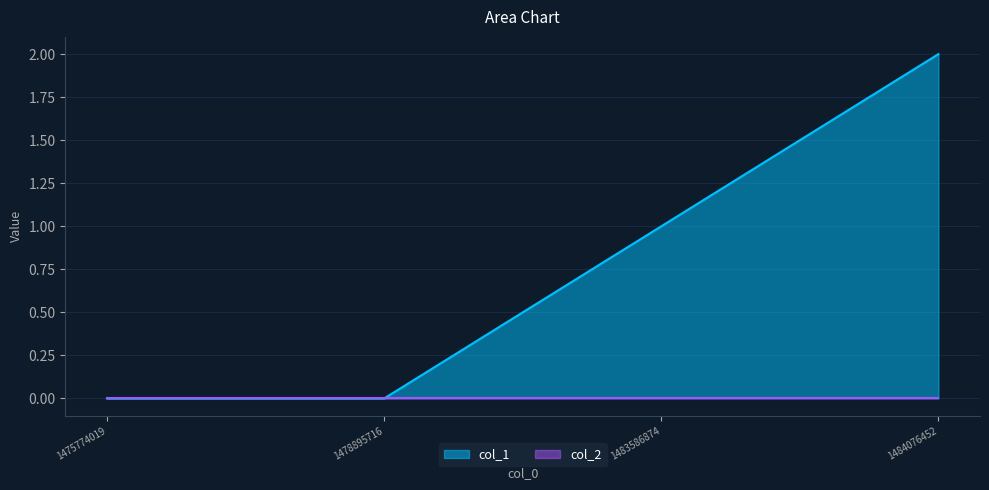

What is the difference between the maximum and minimum values?

2